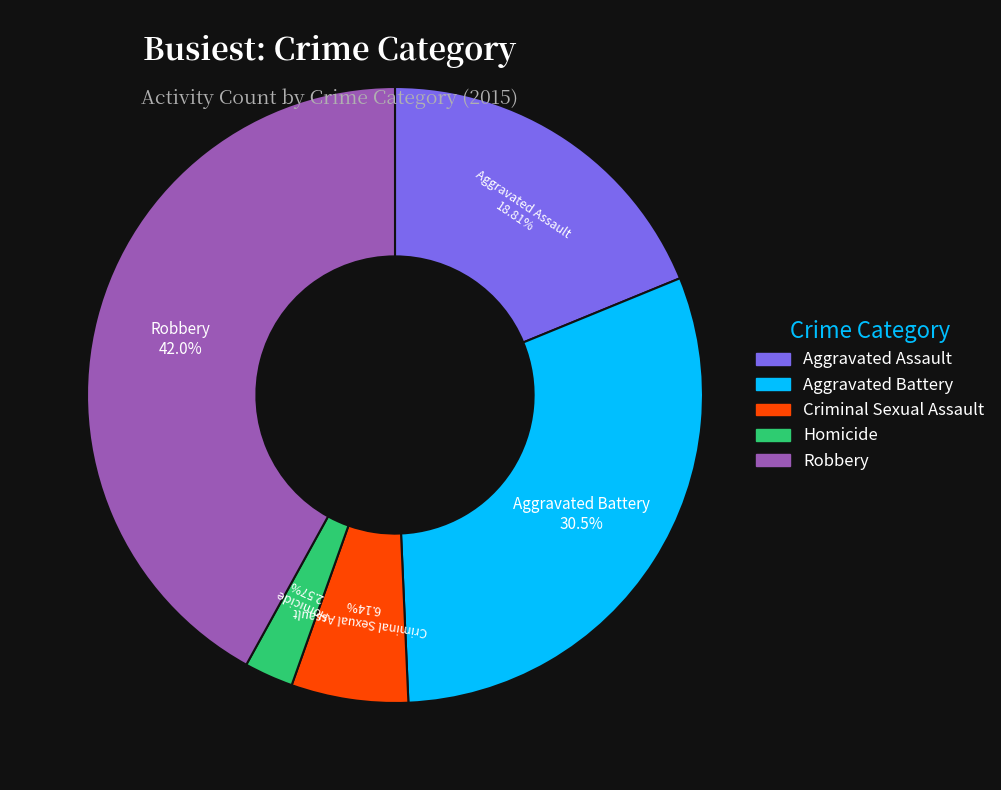

Is it true that Aggravated Assault is 11% of the pie?

False